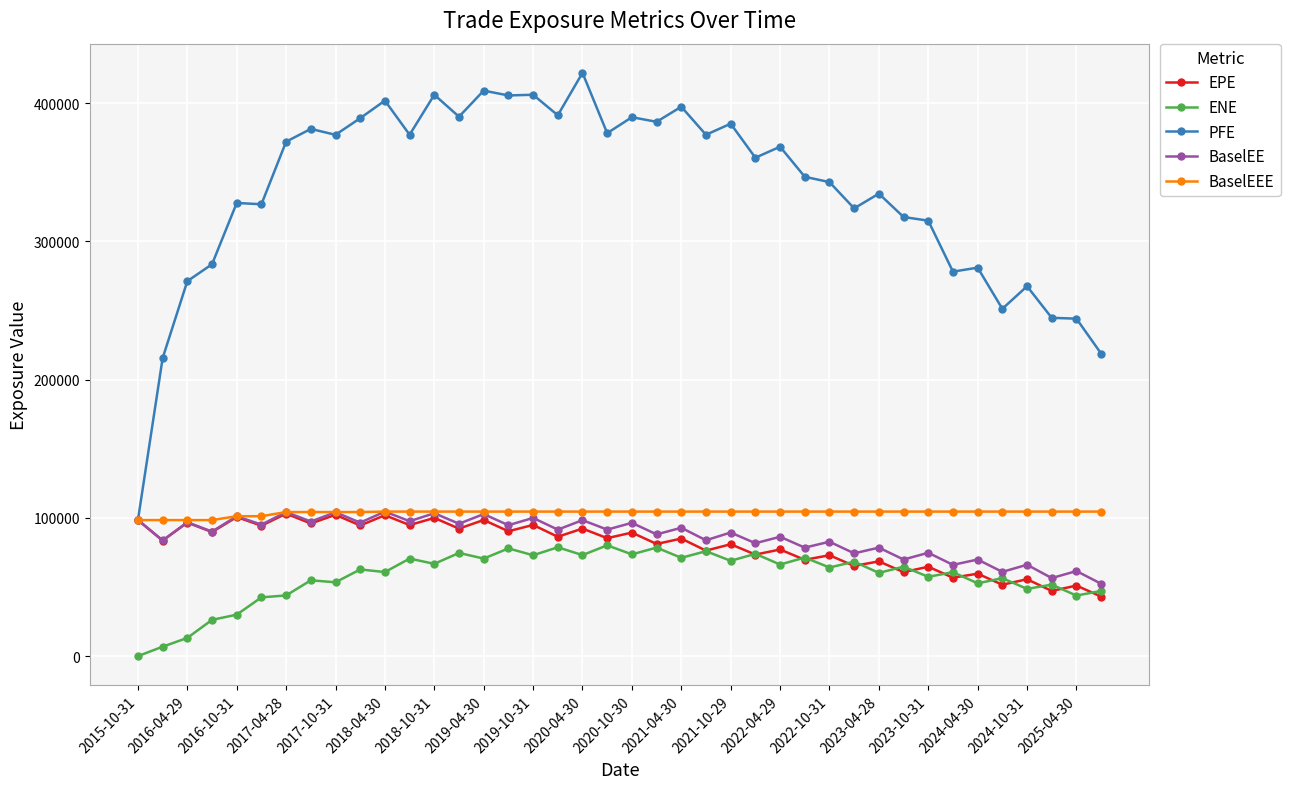

Which series has the widest spread of values?

PFE